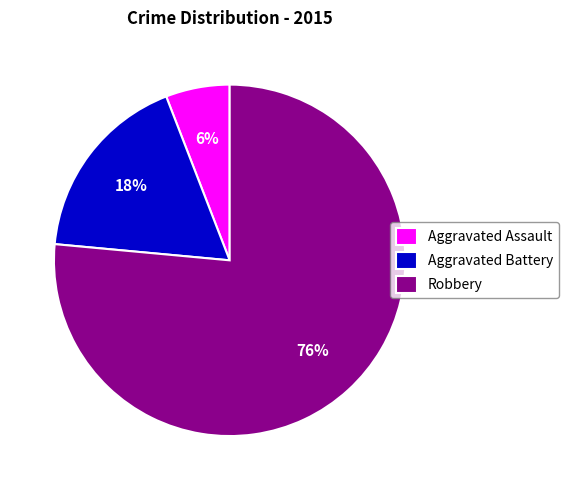

True or false: Aggravated Assault accounts for 6% of the total.

True